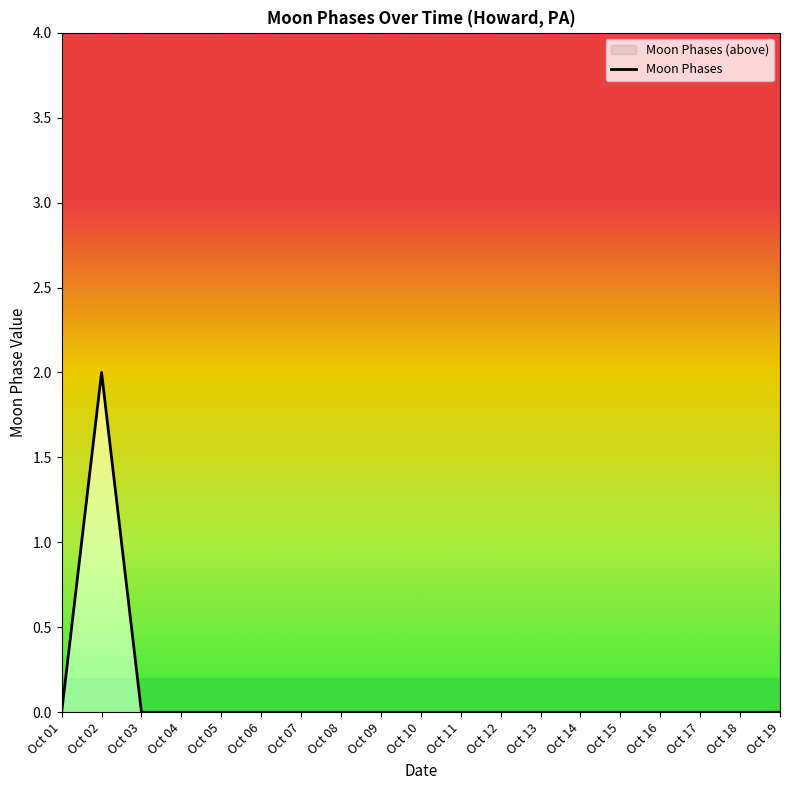

How many points are higher than both their immediate neighbors (excluding endpoints)?

1